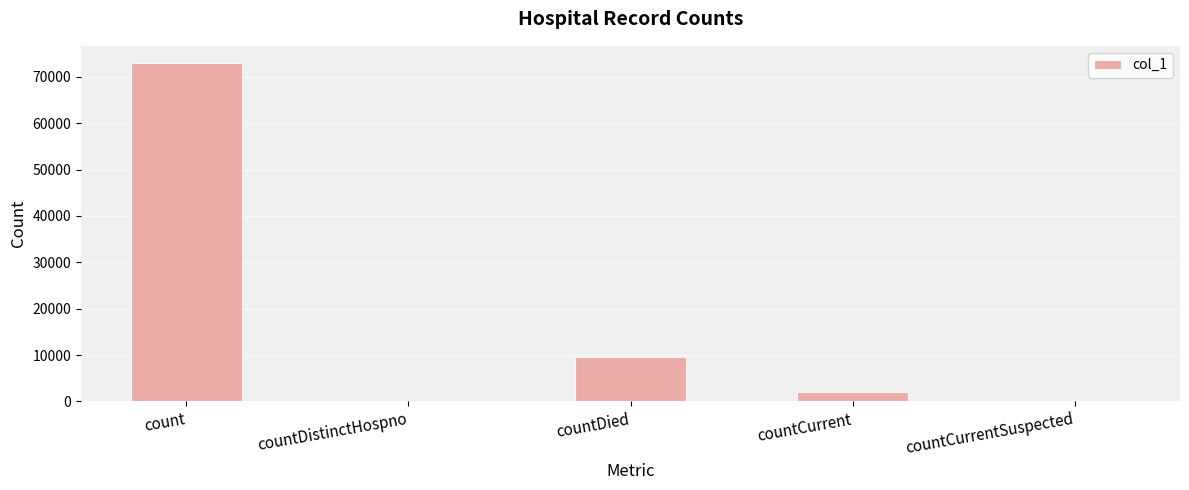

How many data points does each series have?

5